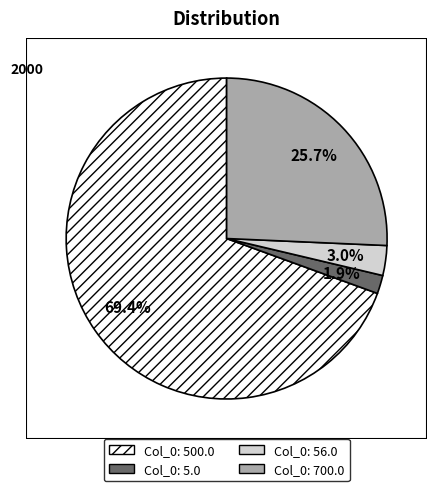

Is there any slice that represents more than half of the pie?

Yes